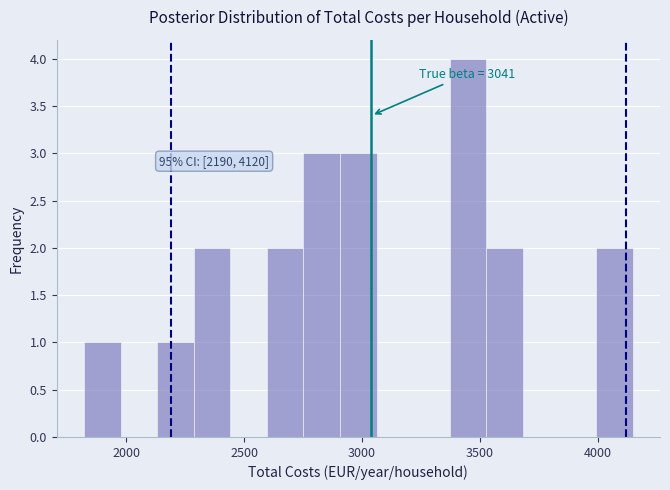

Read against the x-axis, roughly where is the centre of the tallest bar?

3450